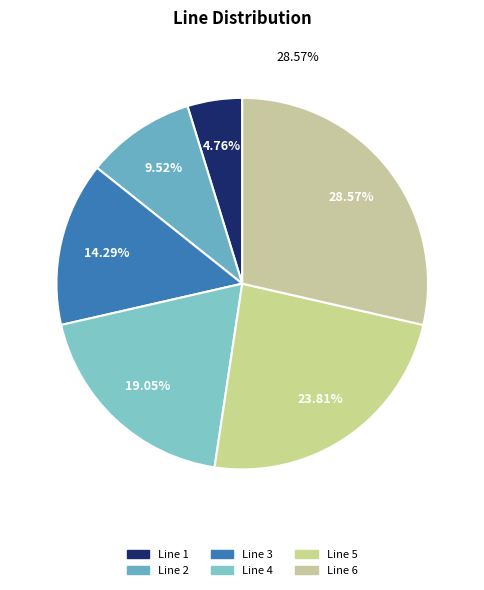

Does any single category account for the majority?

No